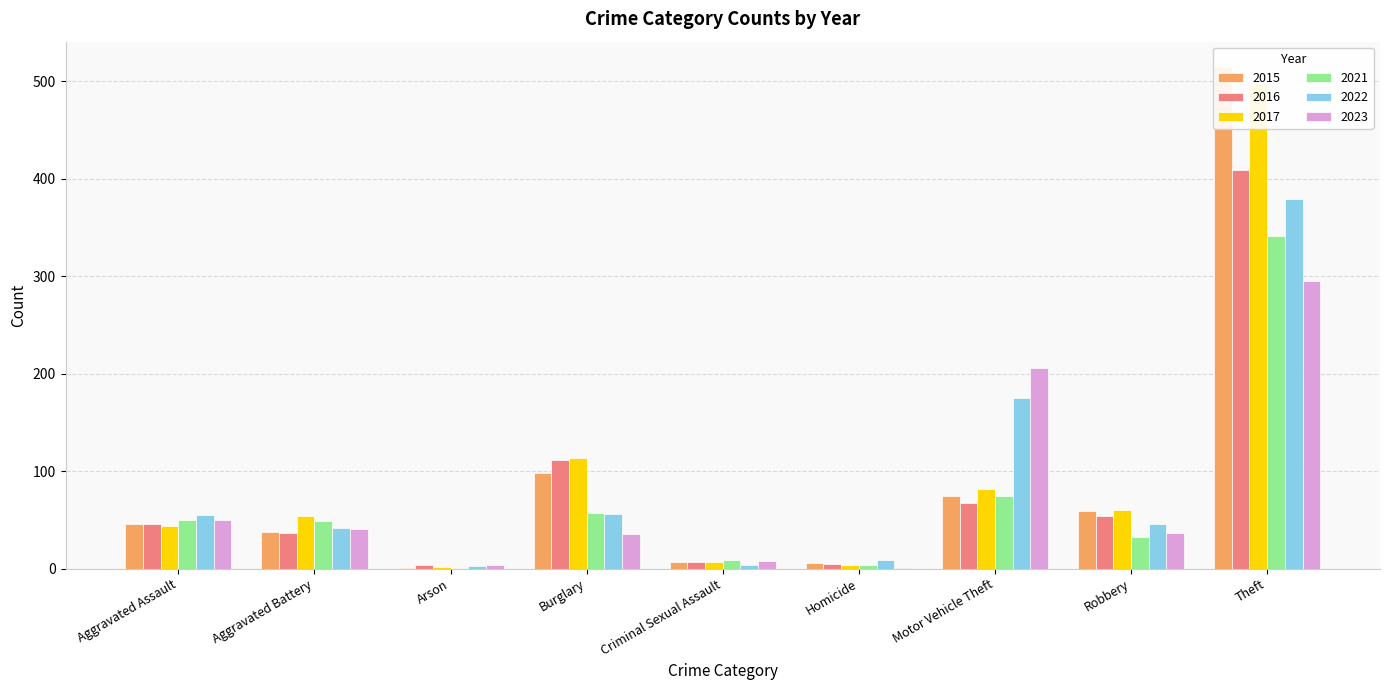

At which category is the sum across all series the highest?

Theft